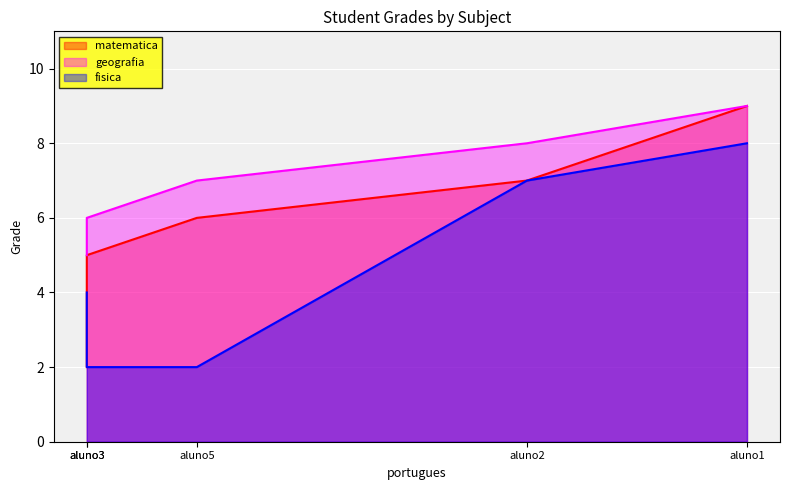

How many lines are shown in the chart?

3